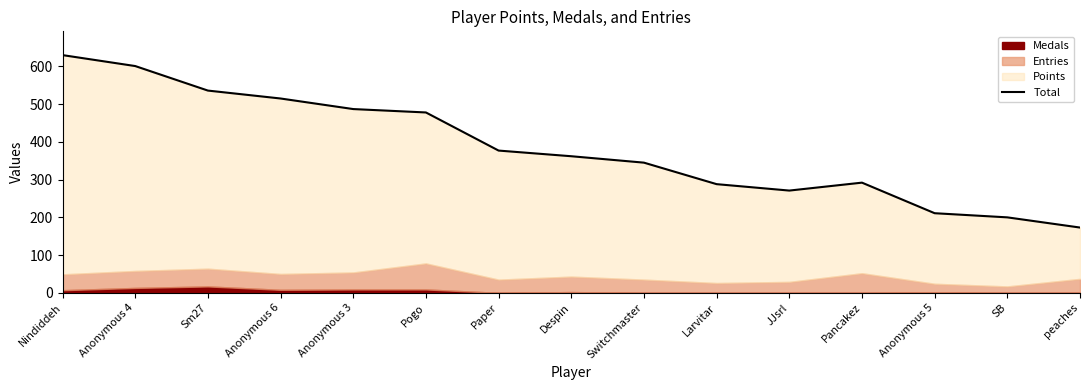

Where is the first local maximum?

Pancakez